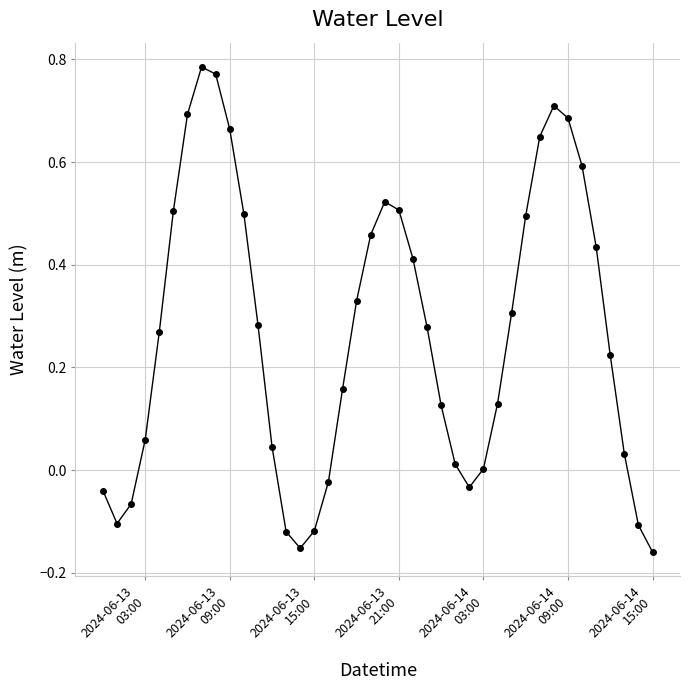

Is this an area chart (filled region under the line)?

No